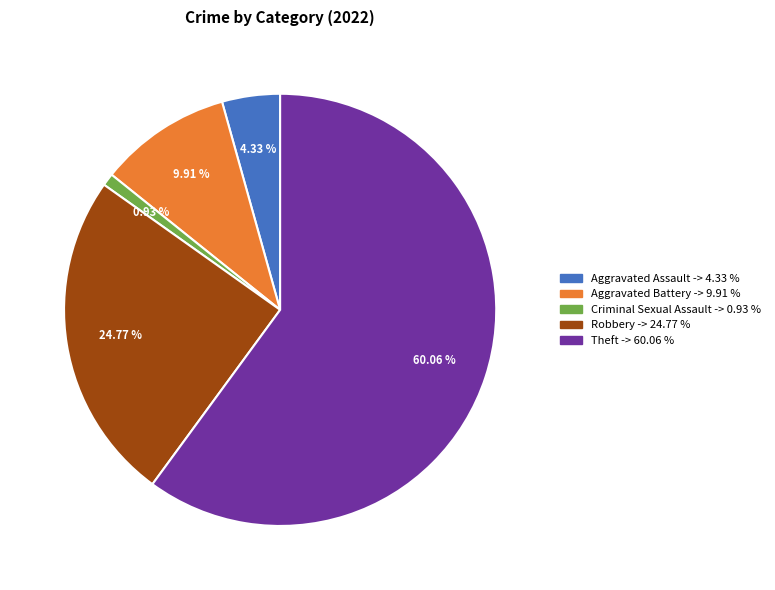

To the nearest percent, what is the difference between the largest and smallest slice percentages?

59%